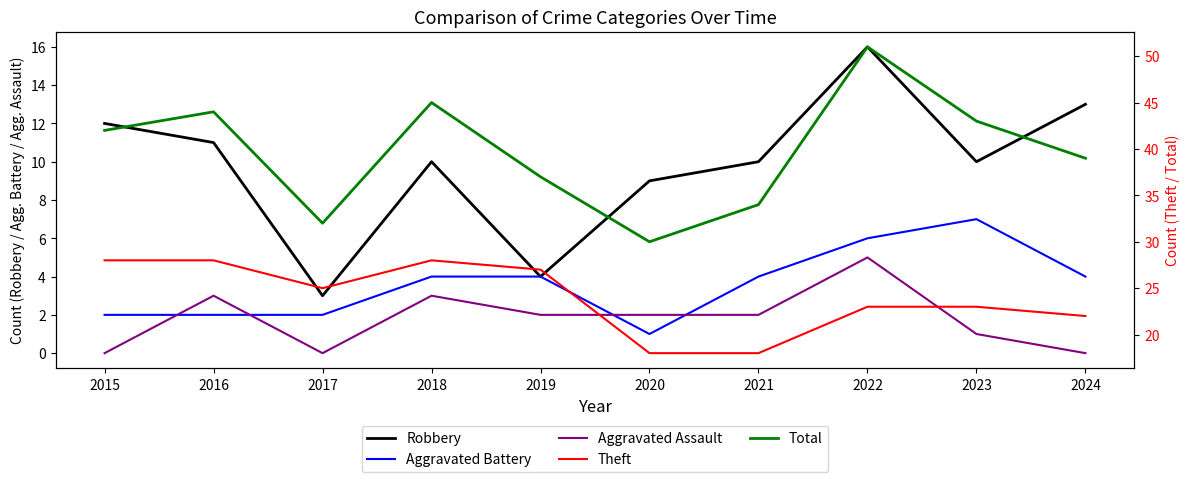

Reading left to right, transcribe all the data shown in this chart.

Robbery: 12	11	3	10	4	9	10	16	10	13
Aggravated Battery: 2	2	2	4	4	1	4	6	7	4
Aggravated Assault: 0	3	0	3	2	2	2	5	1	0
Theft: 28	28	25	28	27	18	18	23	23	22
Total: 42	44	32	45	37	30	34	51	43	39